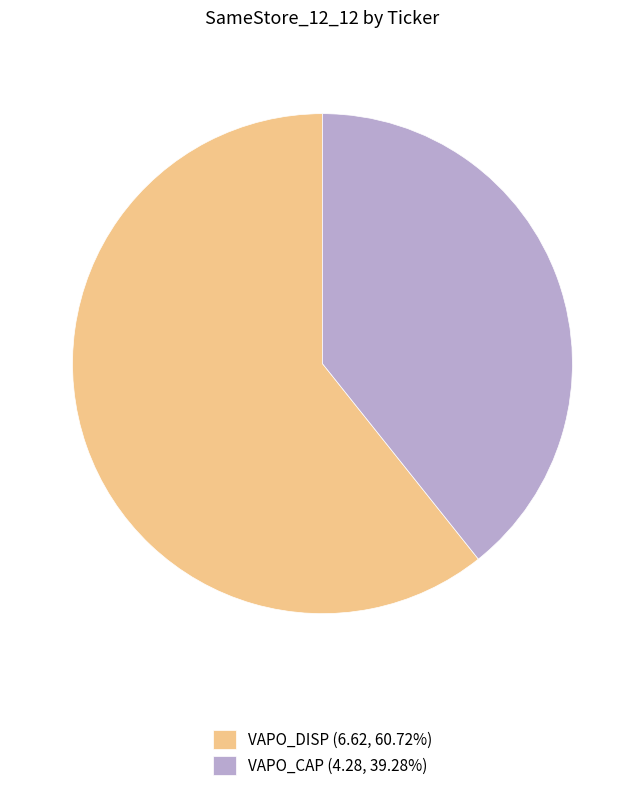

True or false: VAPO_CAP accounts for 46% of the total.

False